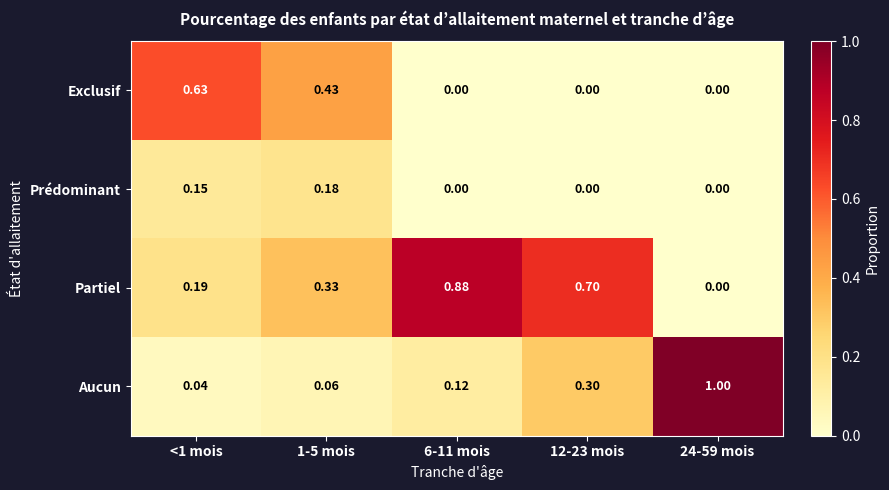

At 1-5 mois, list the series in order from largest to smallest.

Exclusif, Partiel, Prédominant, Aucun